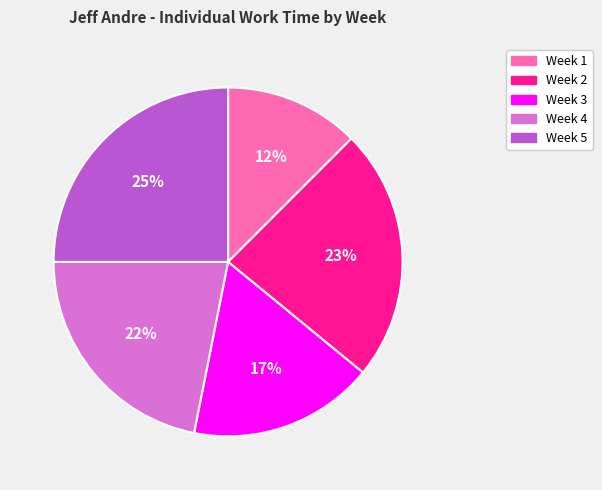

Does Week 1 account for over 50% of the chart?

No